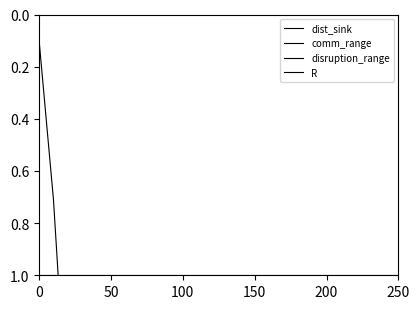

Count the number of categories in the chart.

26